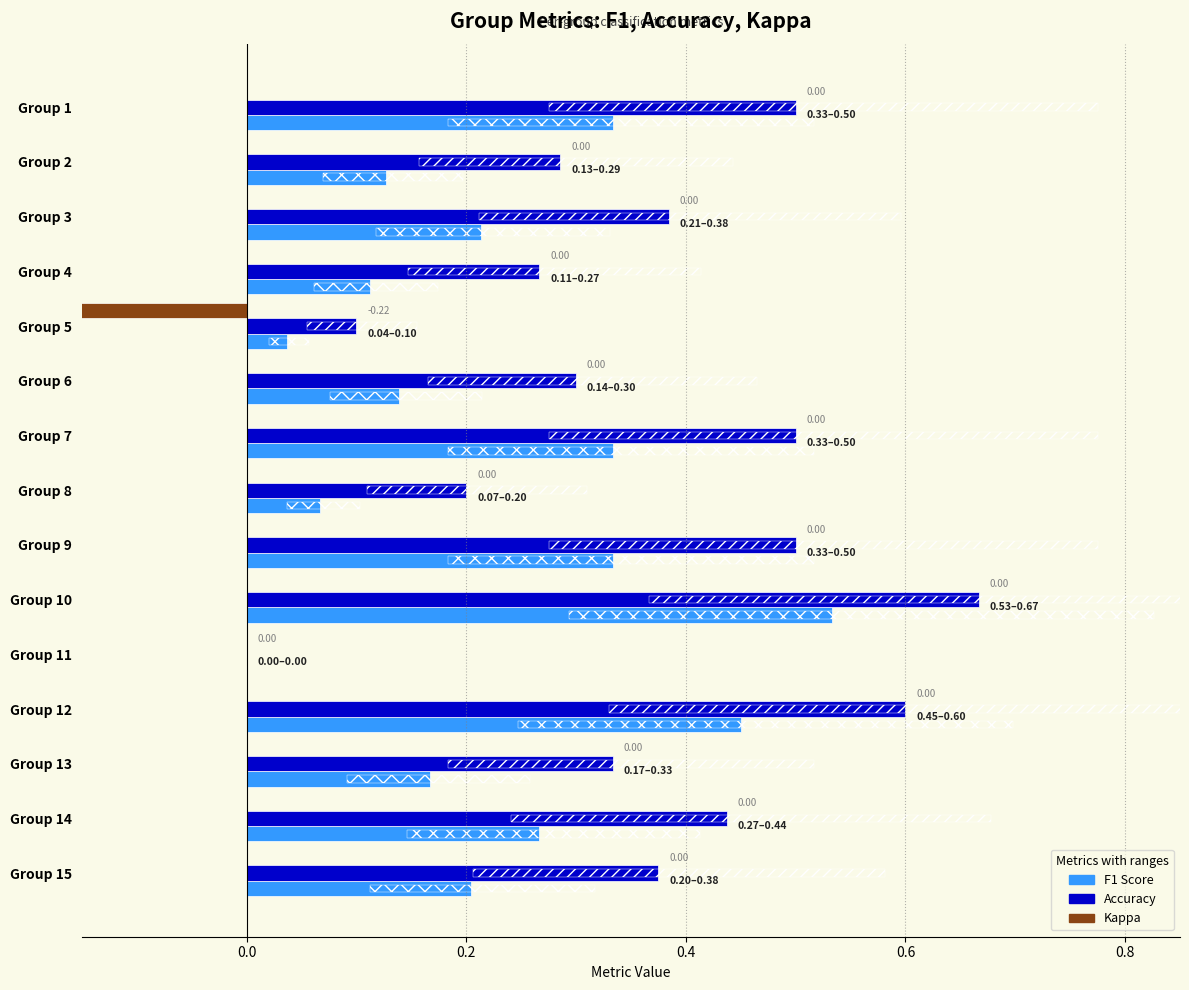

How many data points does each series have?

15